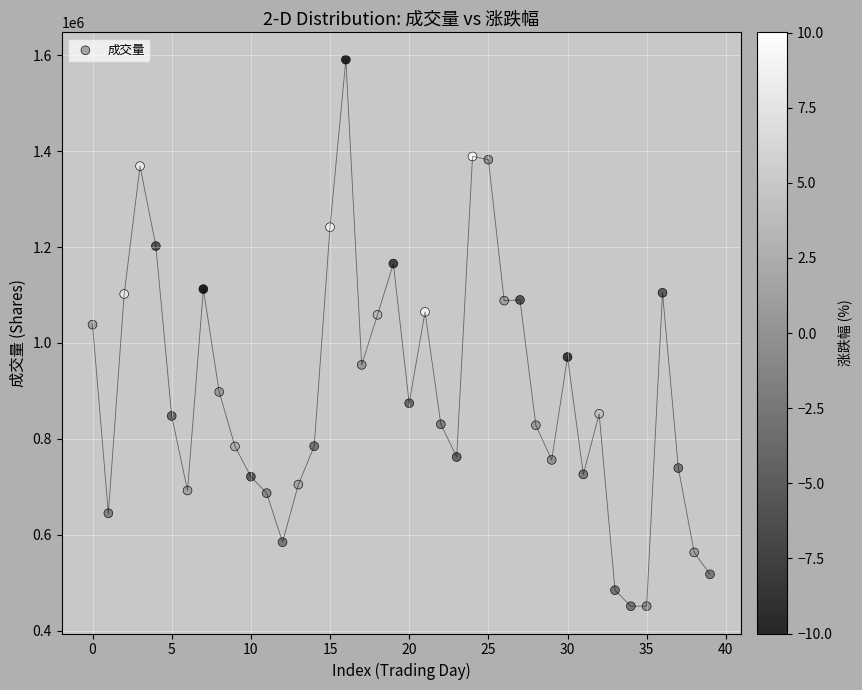

What Y value in the scatter plot is closest to 1020968?

1038268